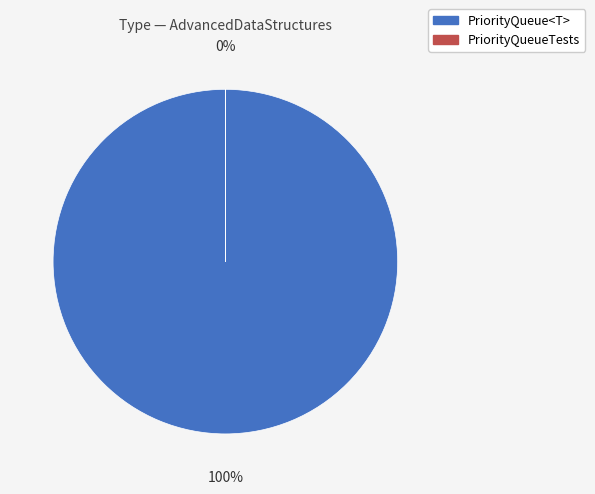

What is the total percentage of PriorityQueueTests and PriorityQueue<T>?

100.0%